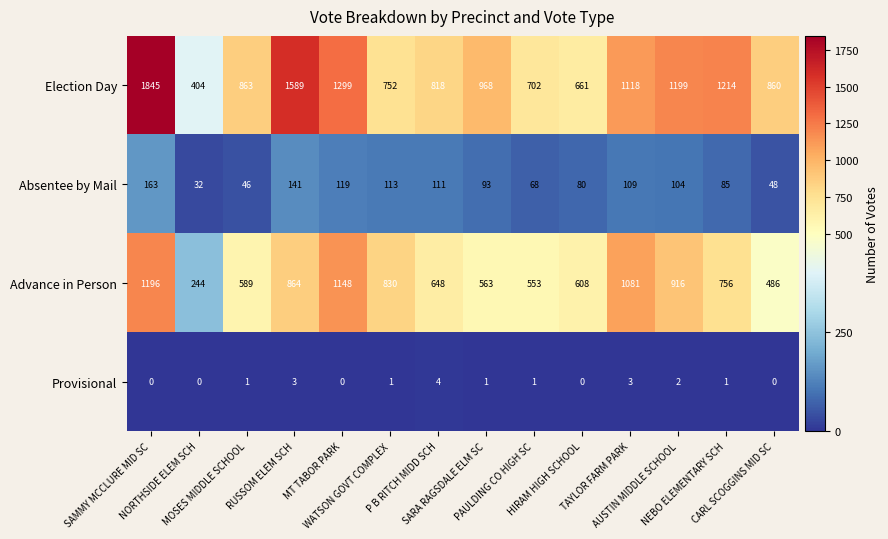

What is the spread (max minus min) of values at PAULDING CO HIGH SC?

701